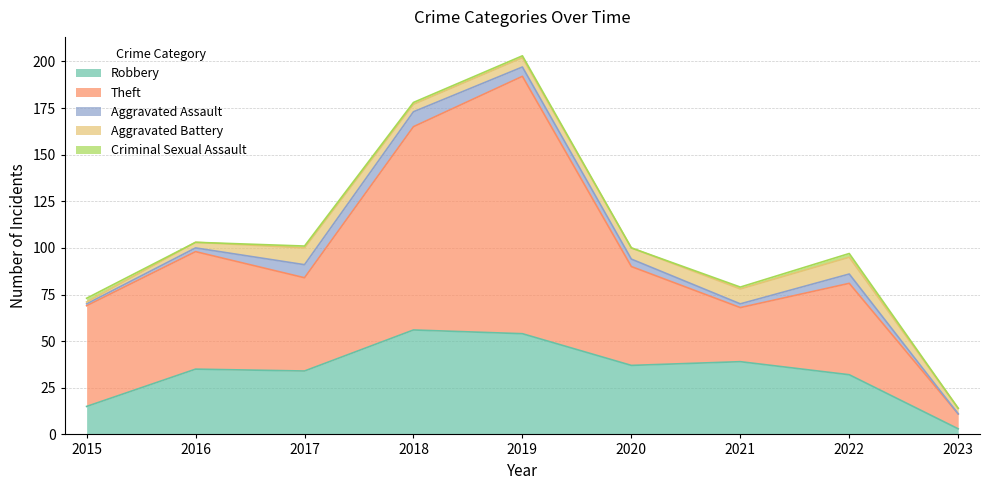

The value of Aggravated Assault at 2020 is 3. True or false?

False